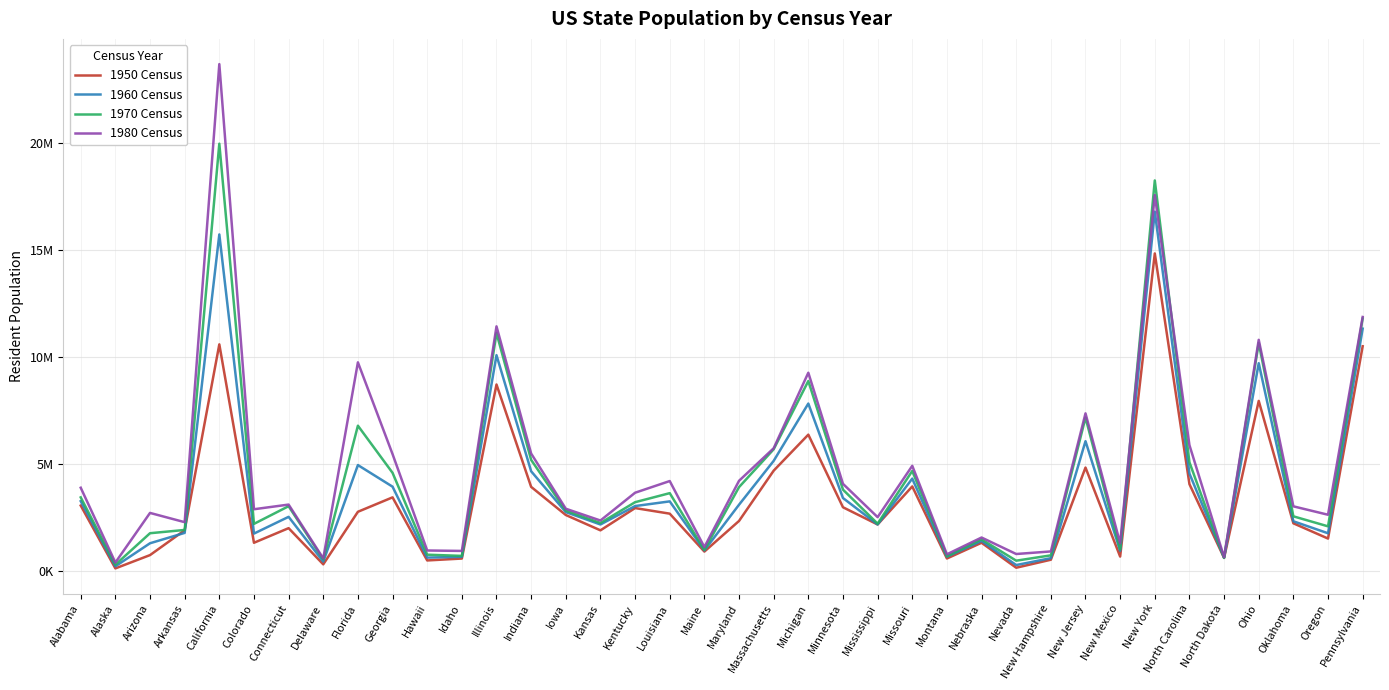

What position from the right is Alabama?

38